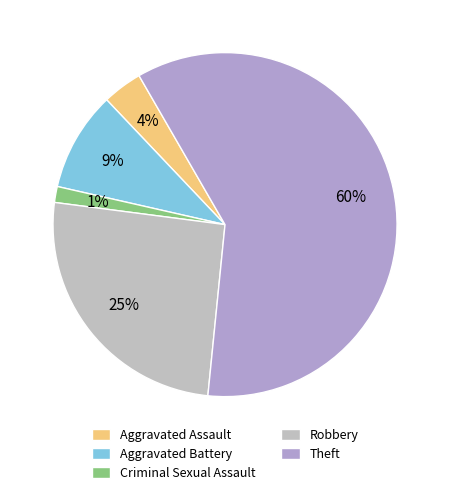

Which category accounts for the majority?

Theft